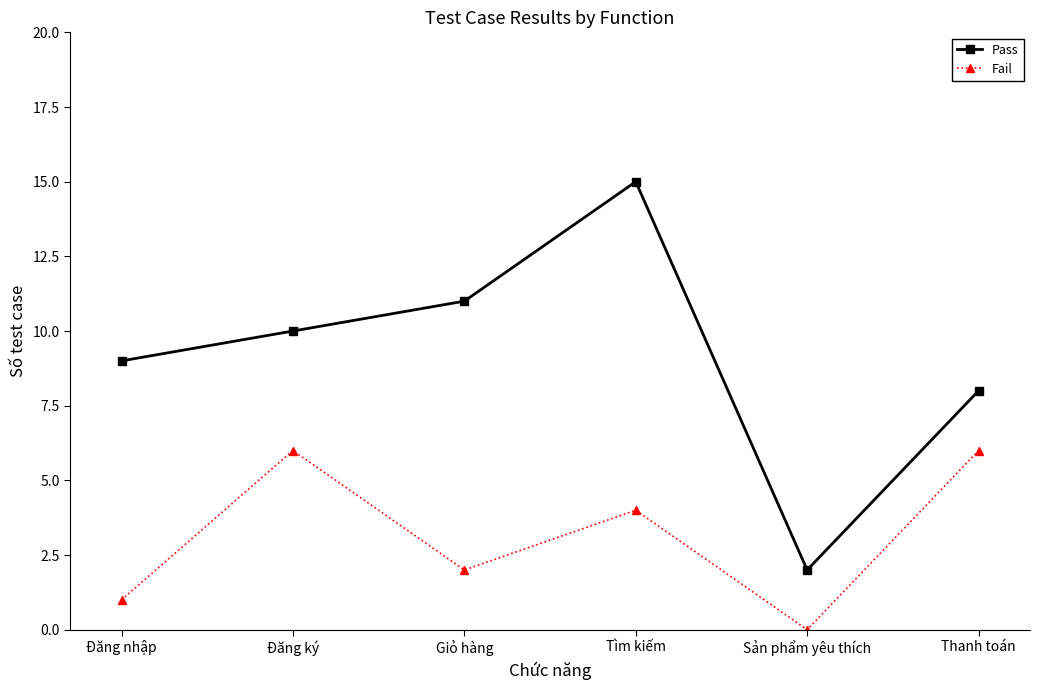

True or false: Pass has a value of 11 at Giỏ hàng.

True